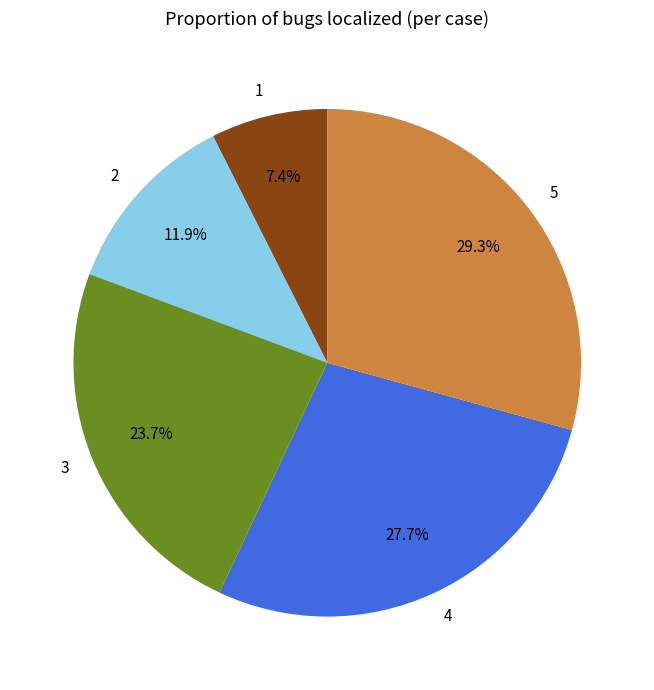

Is there any slice that represents more than half of the pie?

No